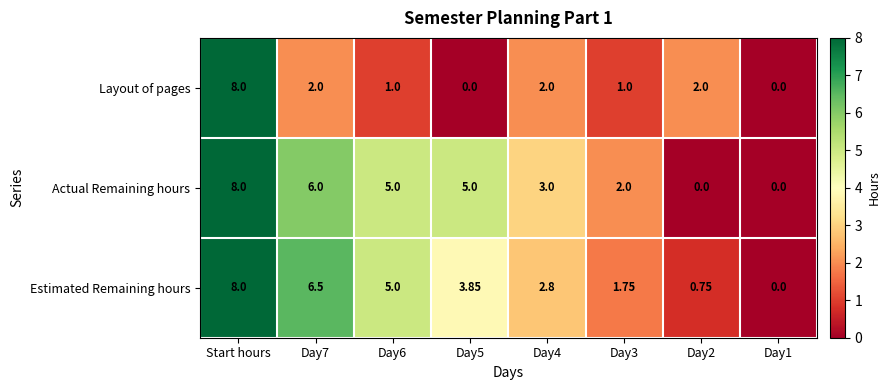

Is the value of Estimated Remaining hours at Day2 greater than the value of Actual Remaining hours at Day3?

No